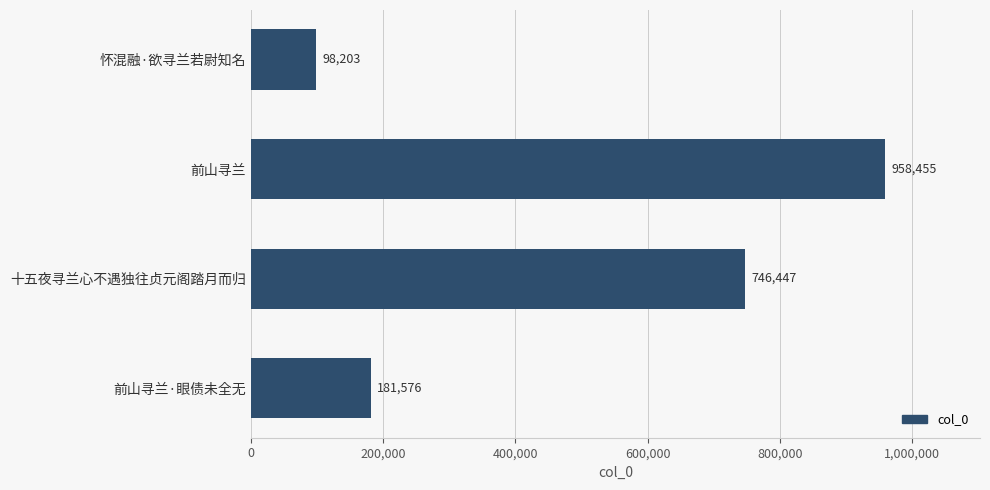

How many bars are there in total?

4